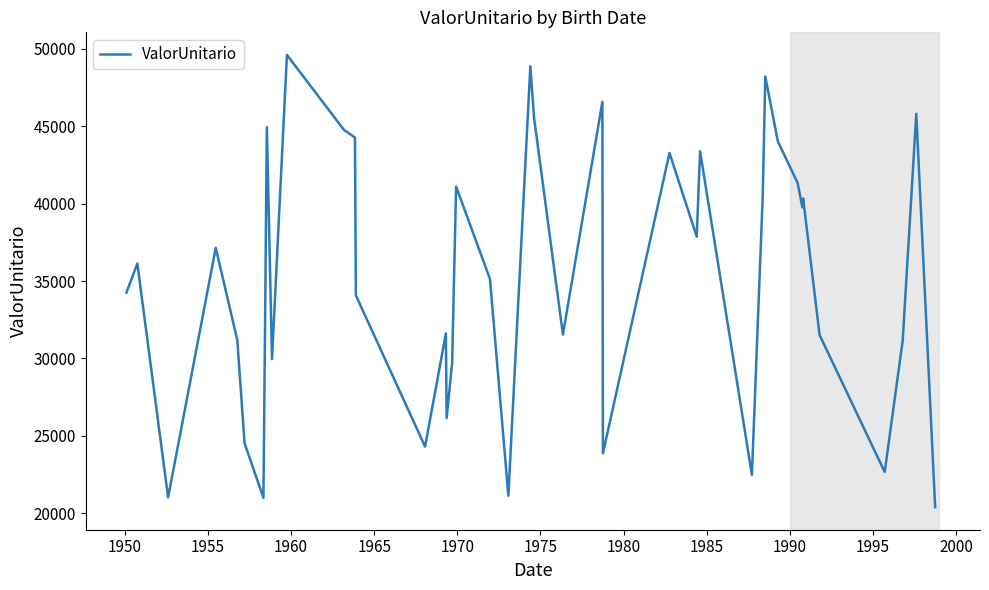

What is the average value?

35279.3